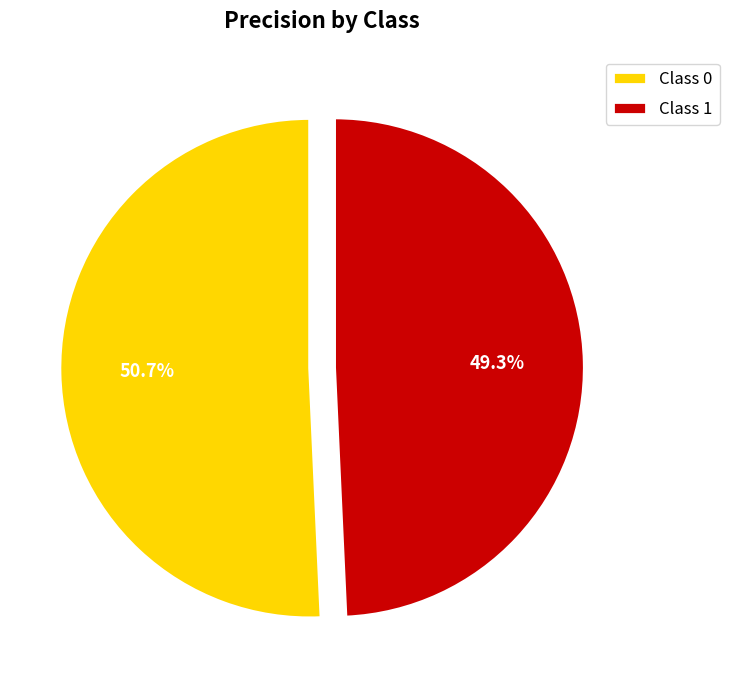

How much of the chart is everything except Class 0?

49.3%